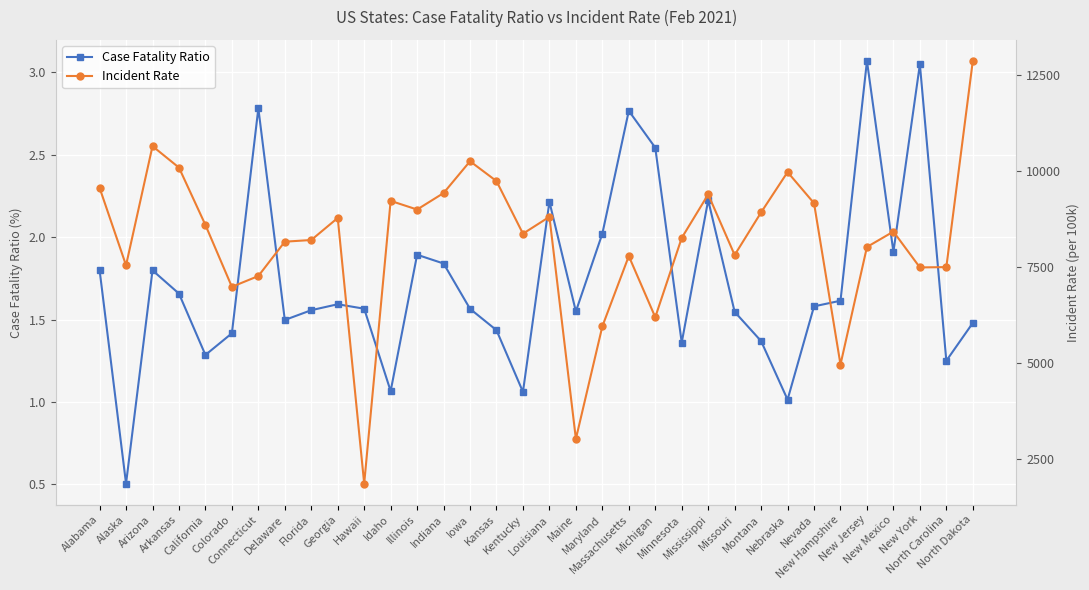

Which series has the largest total across all categories?

Incident Rate